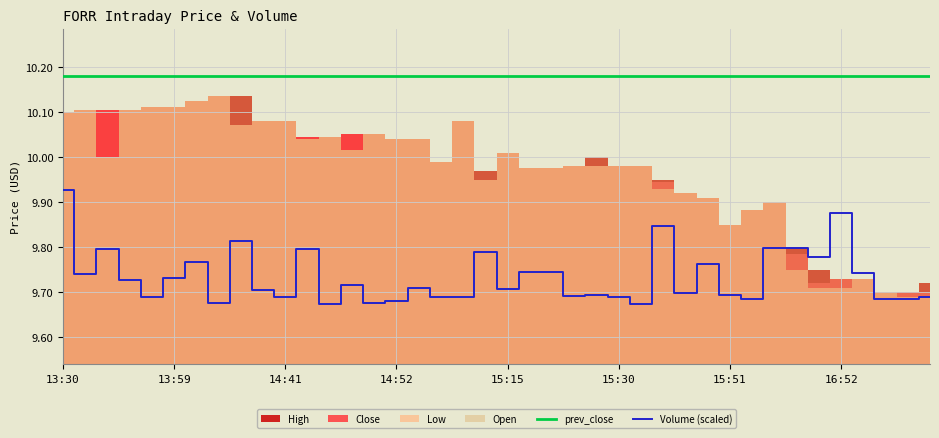

True or false: prev_close and Volume (scaled) intersect in this chart.

False